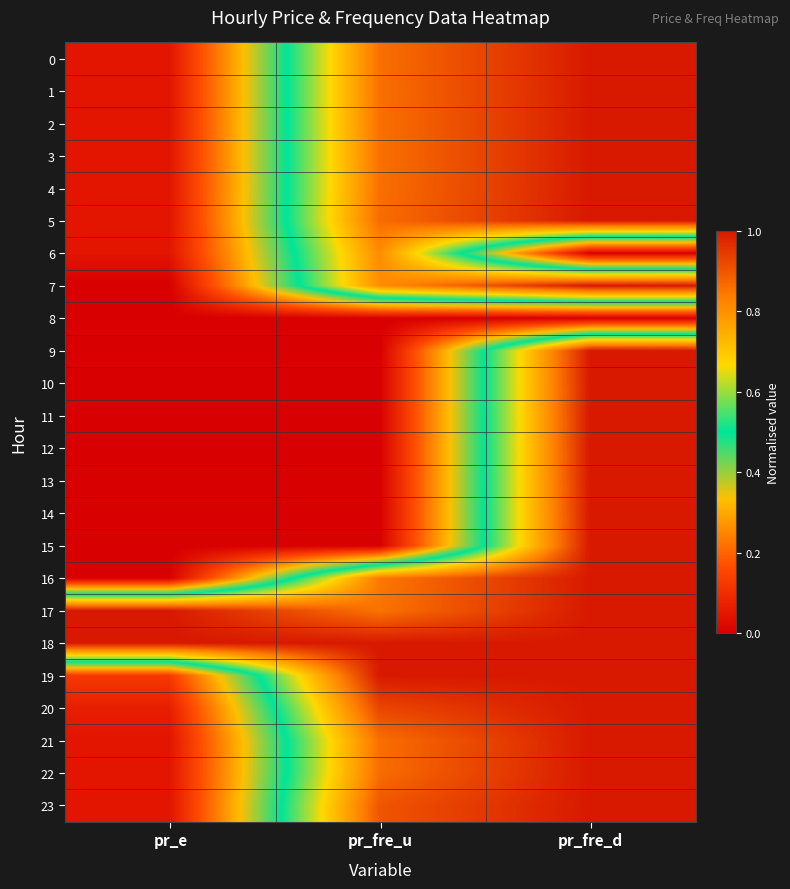

Which series has the widest spread of values?

7